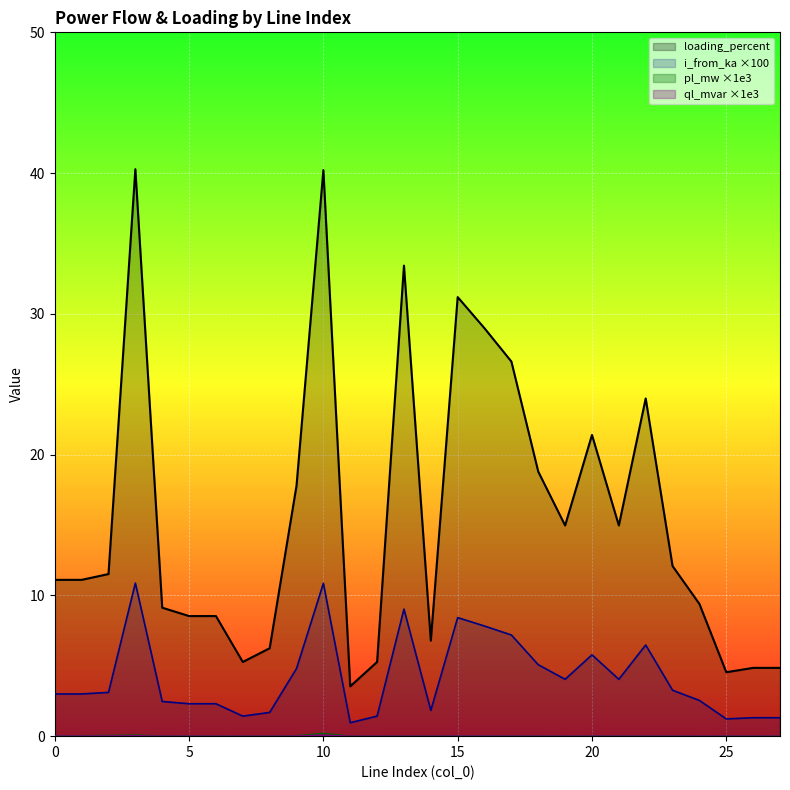

True or false: ql_mvar ×1e3 and pl_mw ×1e3 cross at least once.

False